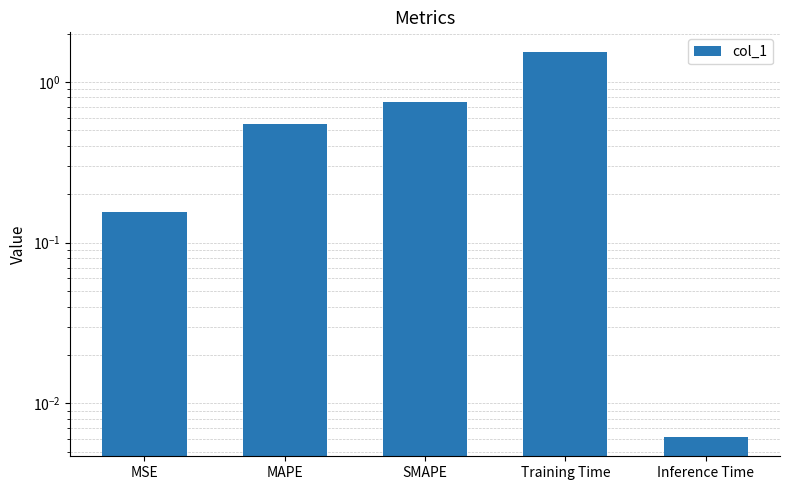

How many bars are there in total?

5